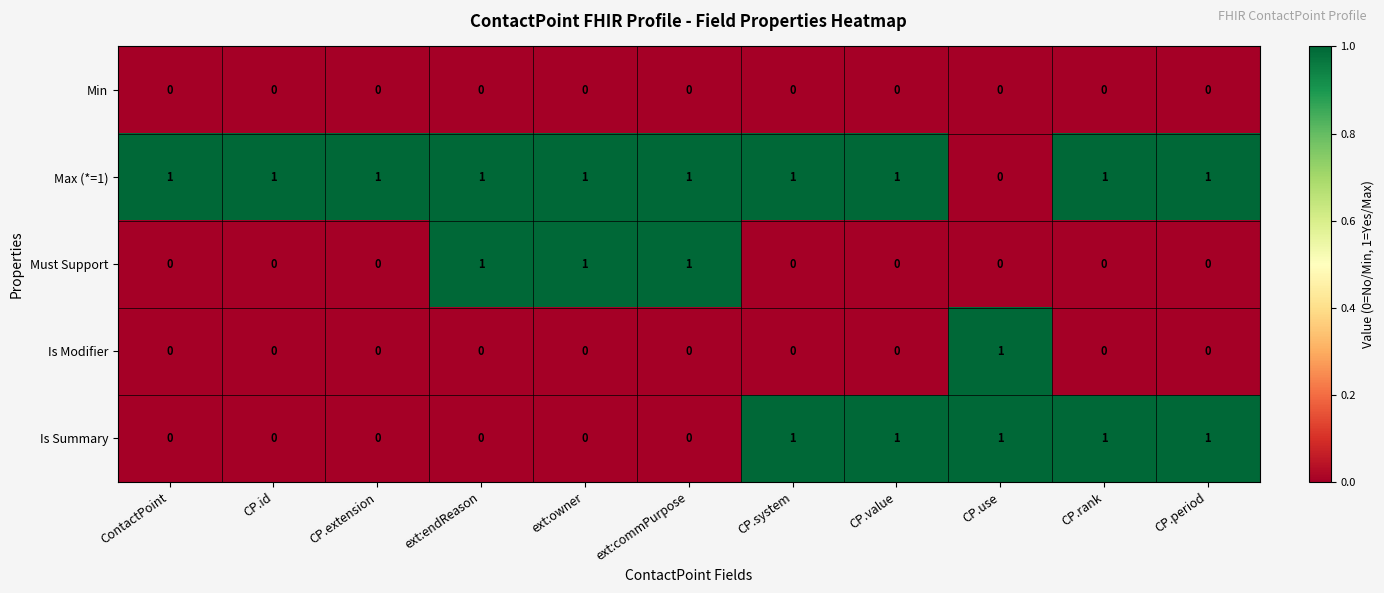

Which series has the largest total across all categories?

Max (*=1)